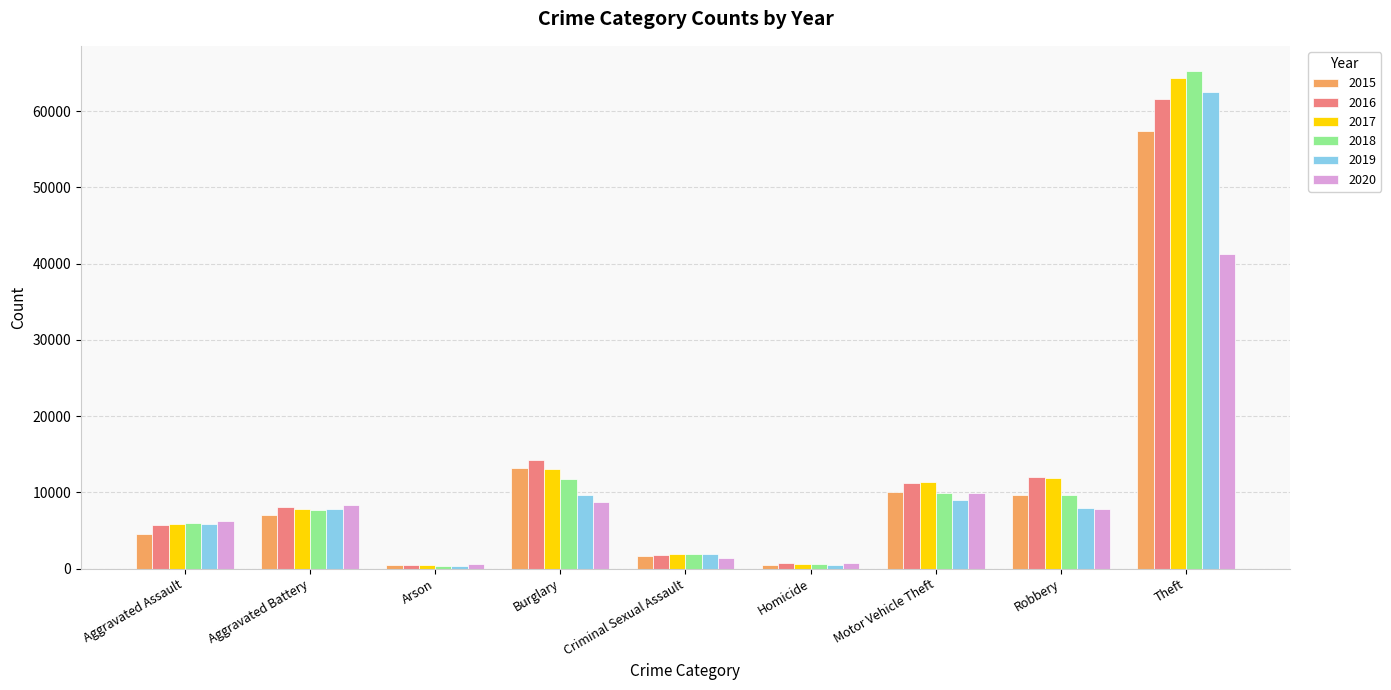

At which label does 2020 first exceed 7855?

Aggravated Battery